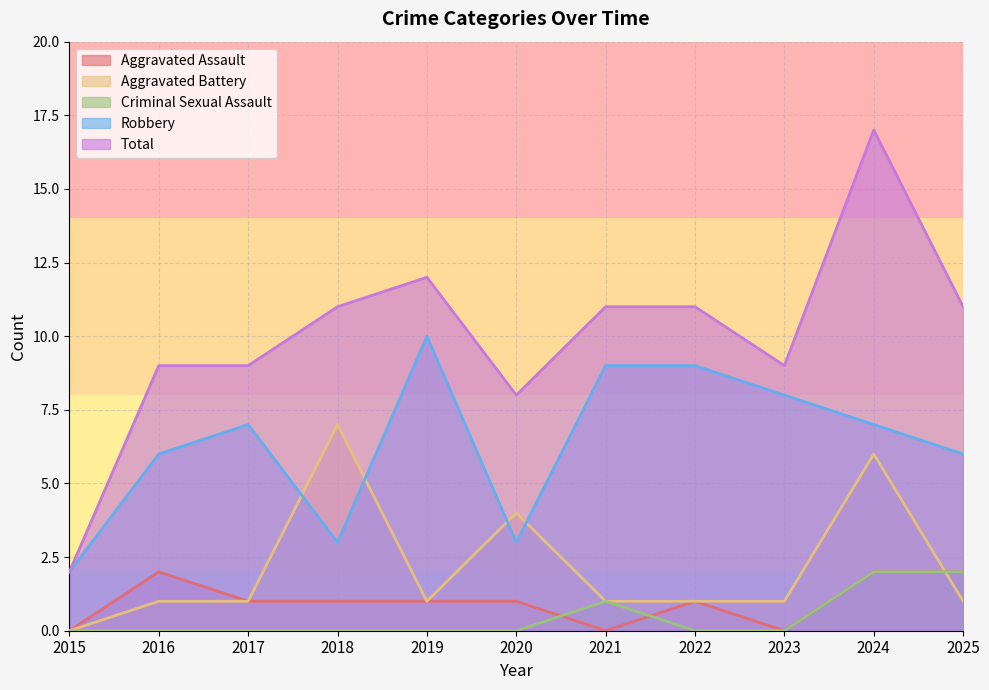

Count the Aggravated Assault values in the range 0 to 2.

11